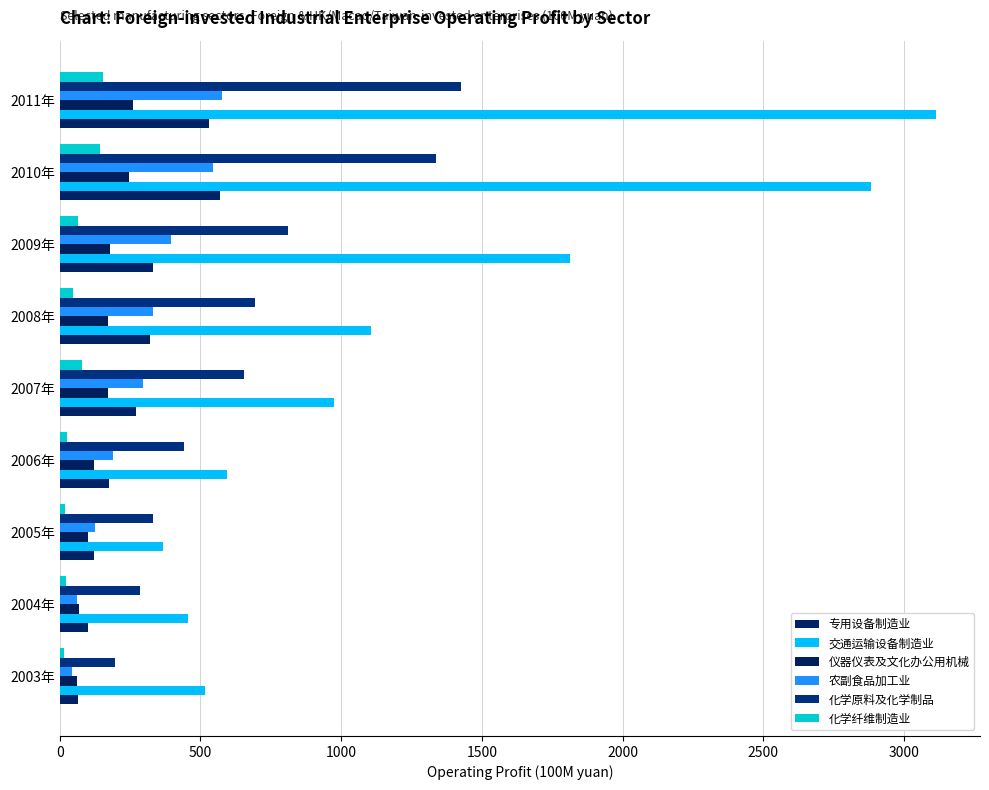

How many data points in 专用设备制造业 are less than 270?

4